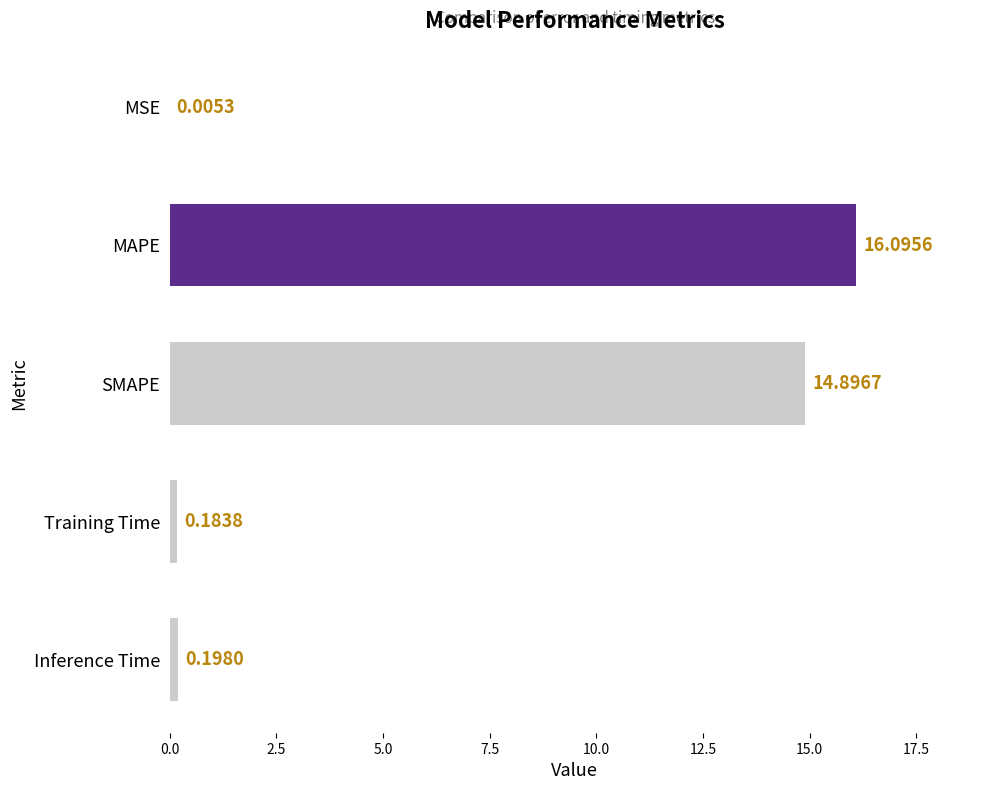

Are the bars grouped side by side (vs. stacked)?

No